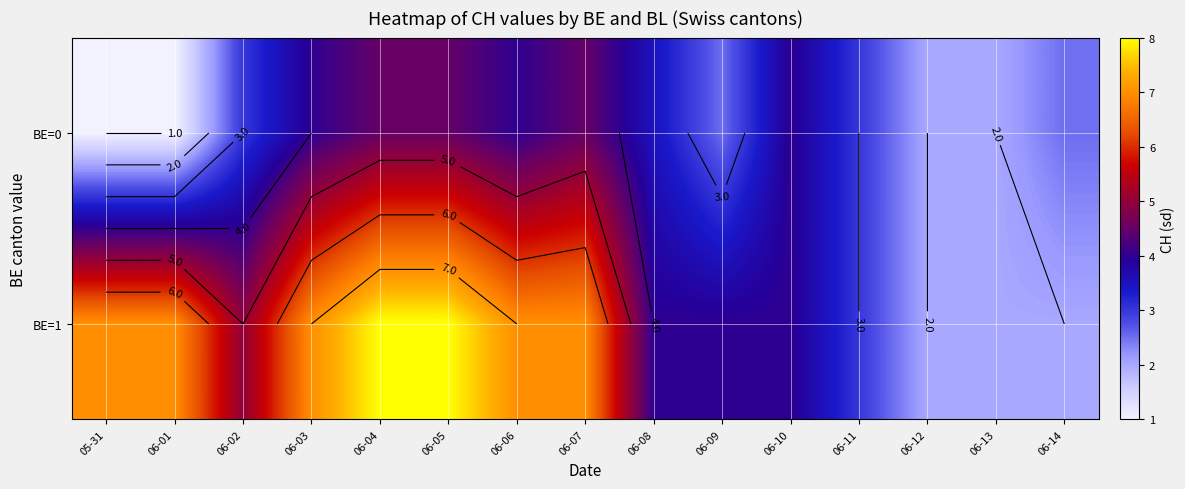

Rank the categories by BE=1 value from lowest to highest.

06-12, 06-13, 06-14, 06-11, 06-08, 06-09, 06-10, 06-02, 05-31, 06-01, 06-03, 06-06, 06-07, 06-04, 06-05